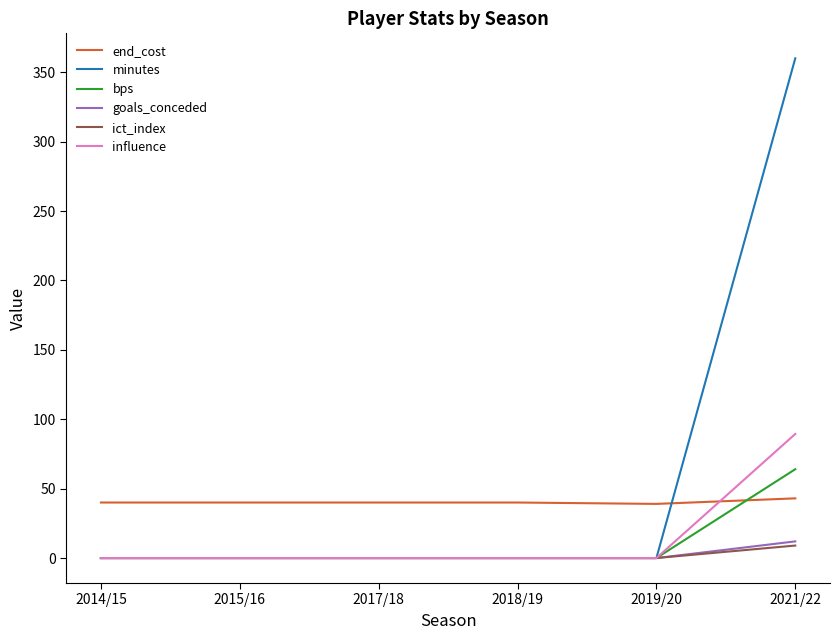

What is the difference between the minutes values at 2014/15 and 2021/22?

360.0